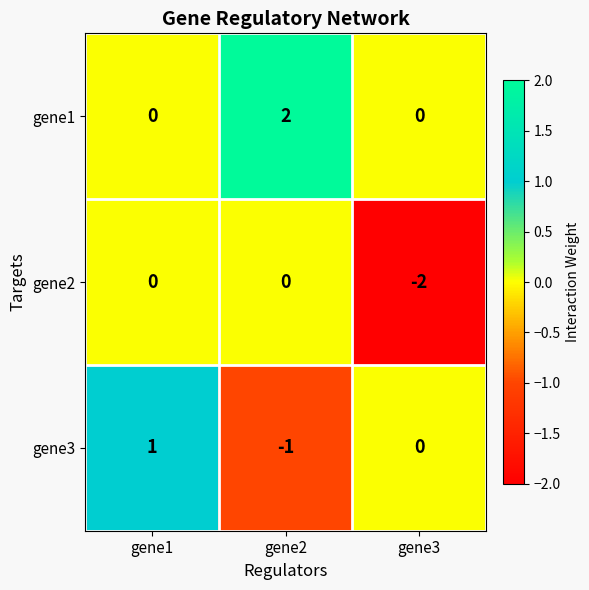

What is the spread (max minus min) of values at gene2?

3